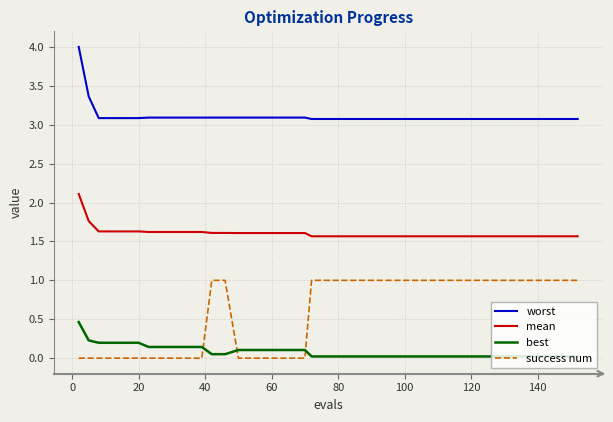

What is the sum of all success num values?

23.0